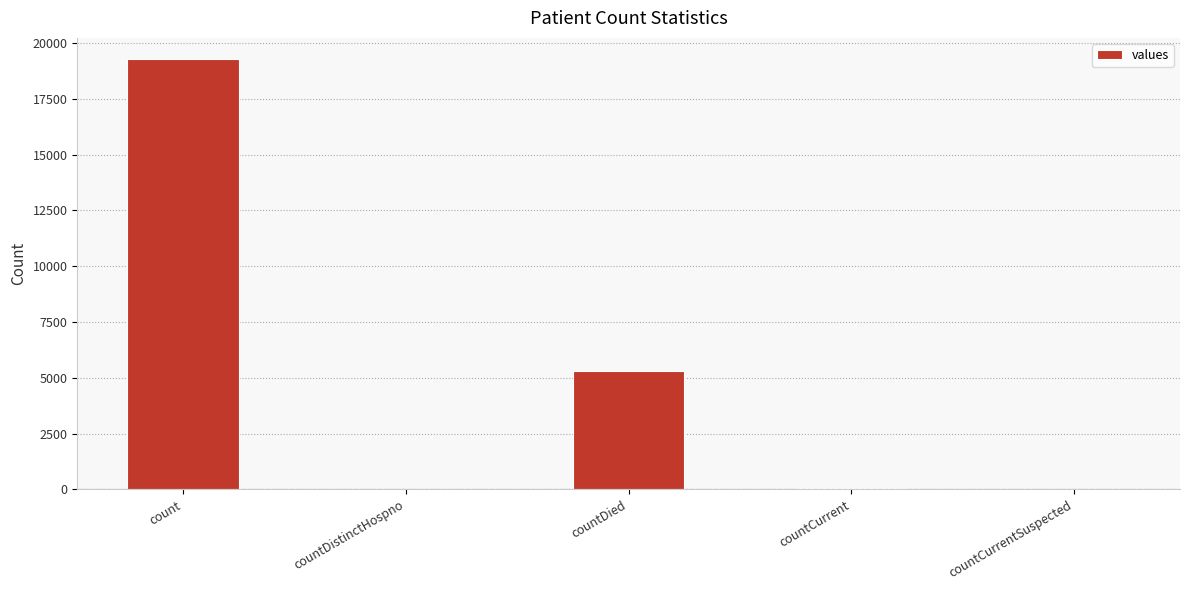

What is the maximum value shown in the chart?

19264